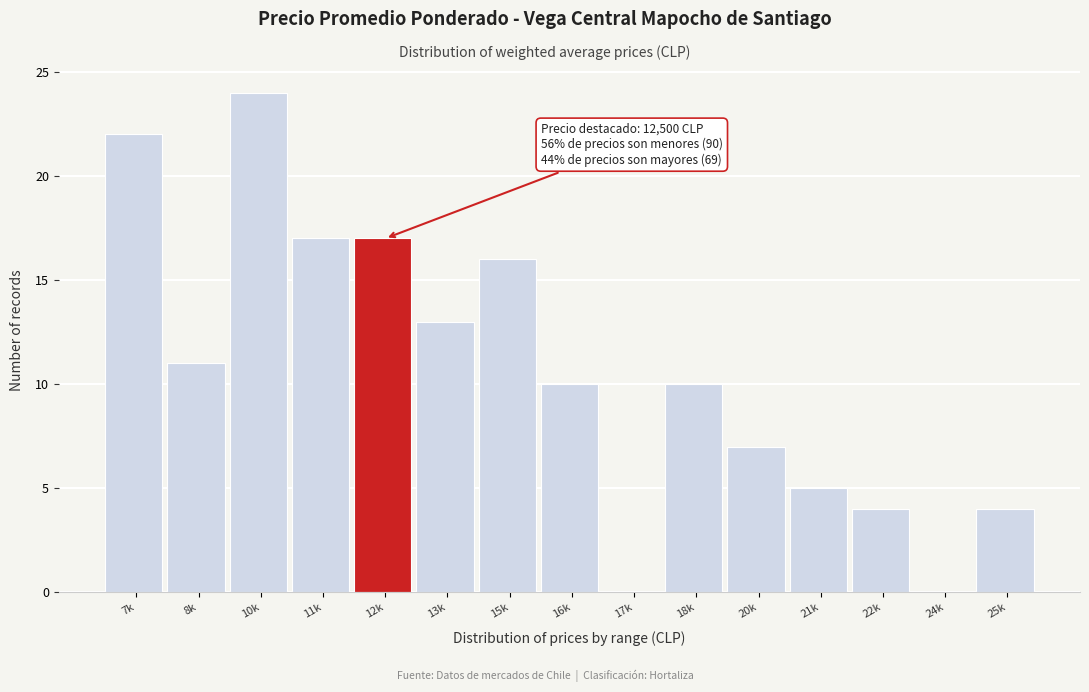

Reading left to right, list all the values displayed in this chart.

7k=22	8k=11	10k=24	11k=17	12k=17	13k=13	15k=16	16k=10	17k=0	18k=10	20k=7	21k=5	22k=4	24k=0	25k=4